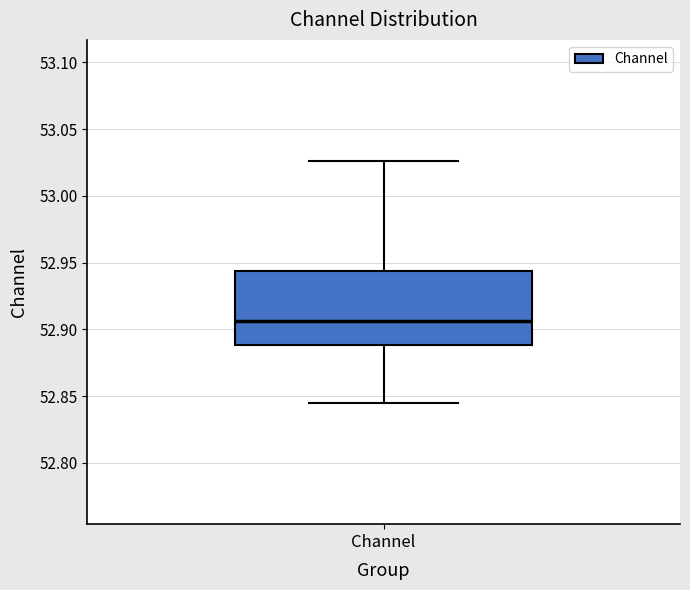

Where does the upper whisker of the box for Channel end on the y-axis? The values are not printed on the chart, so give them approximately, as read against the axis.

53.025